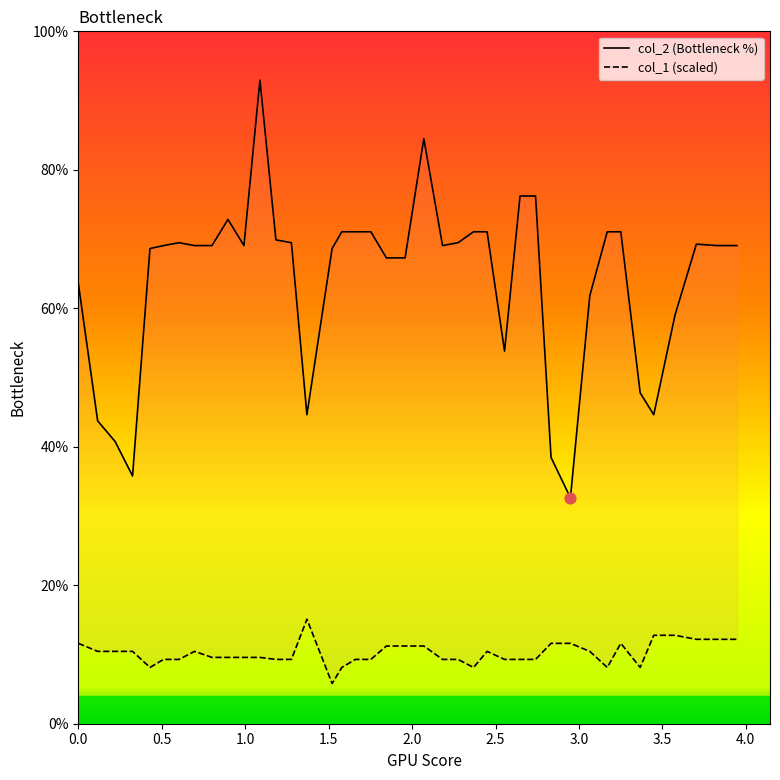

Is the value of col_2 at 22 greater than the value of col_1 at 37?

Yes